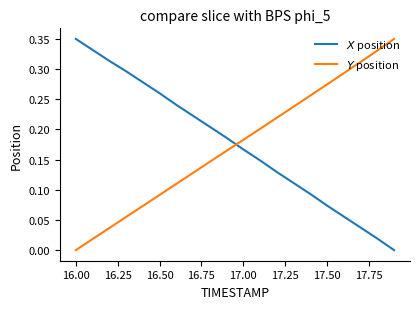

How many intersections are there between $X$ position and $Y$ position?

1